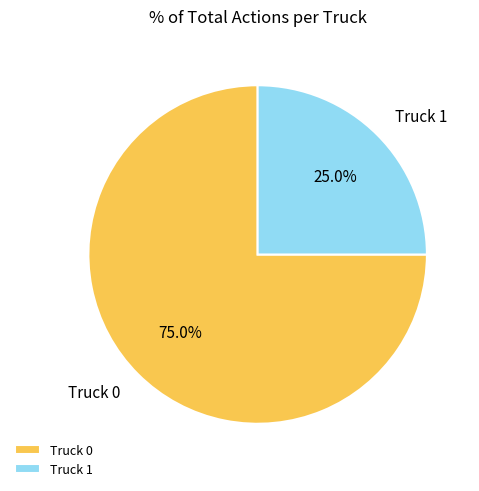

What is the total percentage of Truck 0 and Truck 1?

100.0%